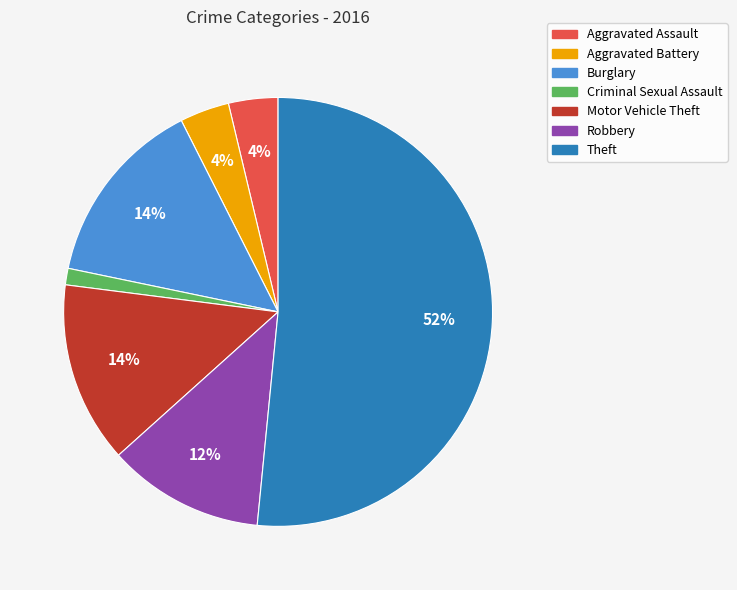

To the nearest percent, what percentage of the pie is Aggravated Assault?

4%